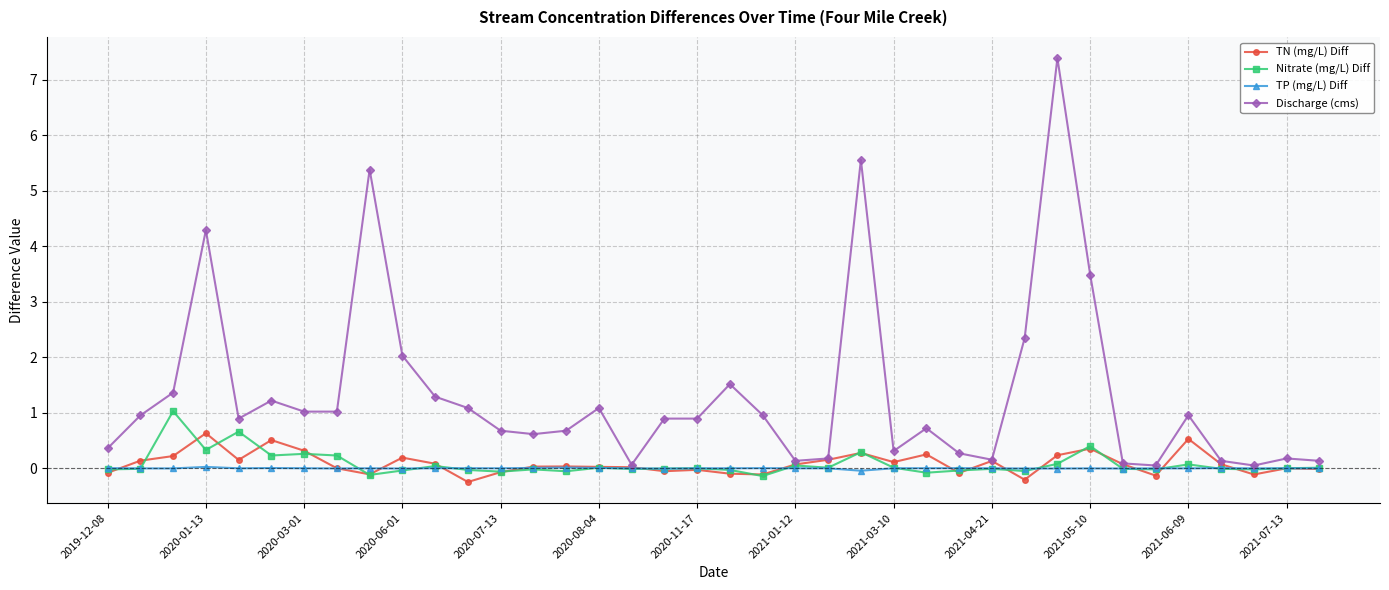

True or false: TN (mg/L) Diff and TP (mg/L) Diff cross at least once.

True